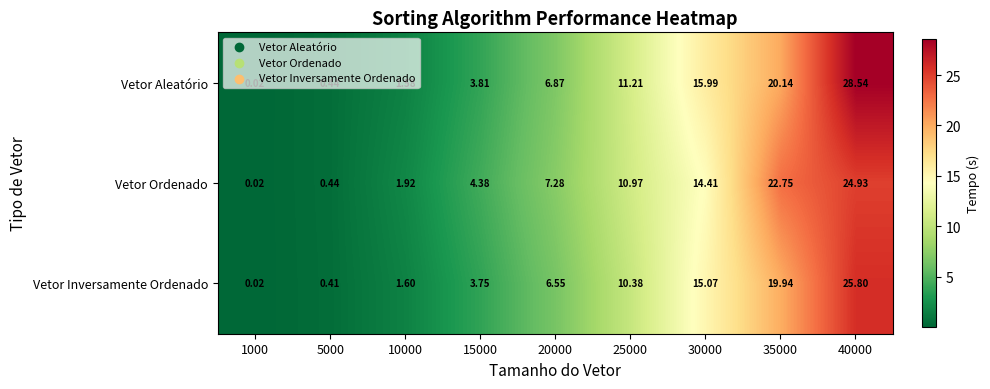

What is the total value across all series at 1000?

0.1